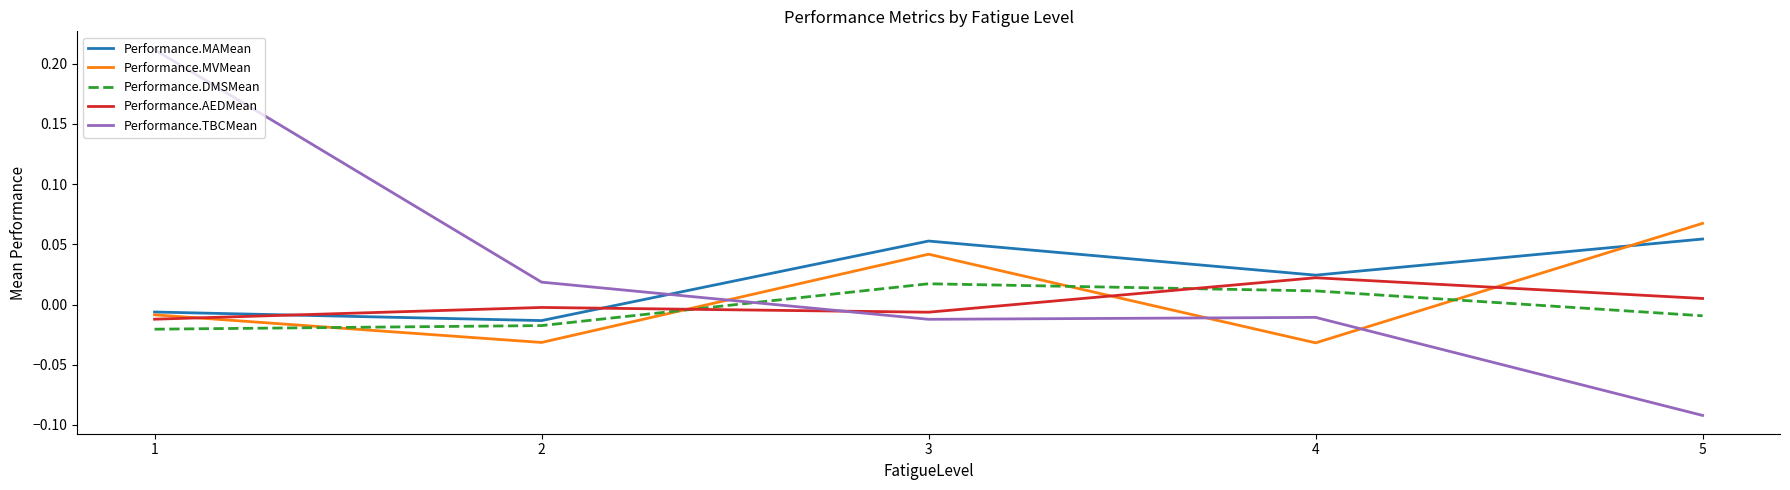

Which series has the largest range (max minus min)?

Performance.TBCMean